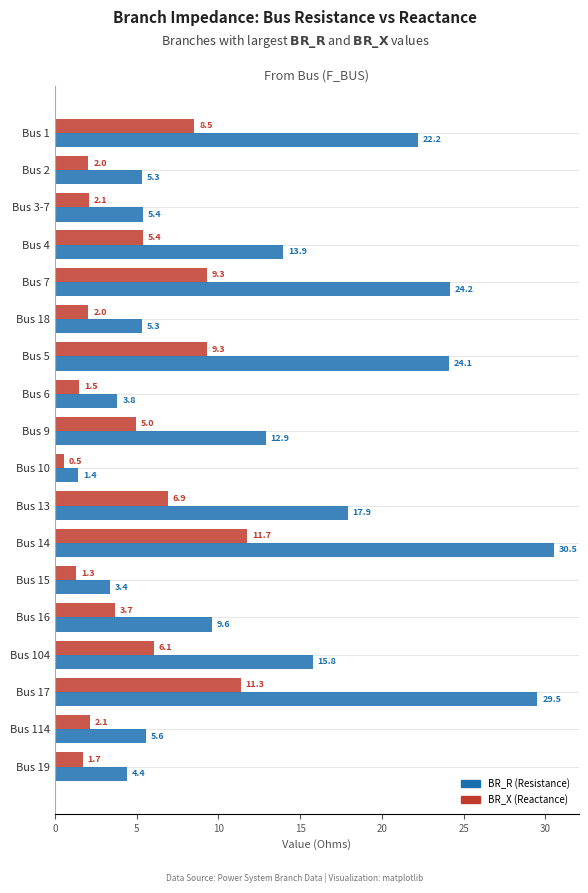

What is the maximum value shown in the chart?

30.5